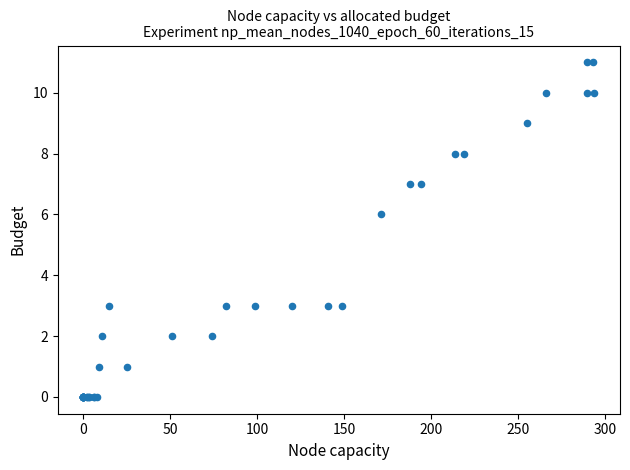

What Y value in the scatter plot is closest to 5?

6